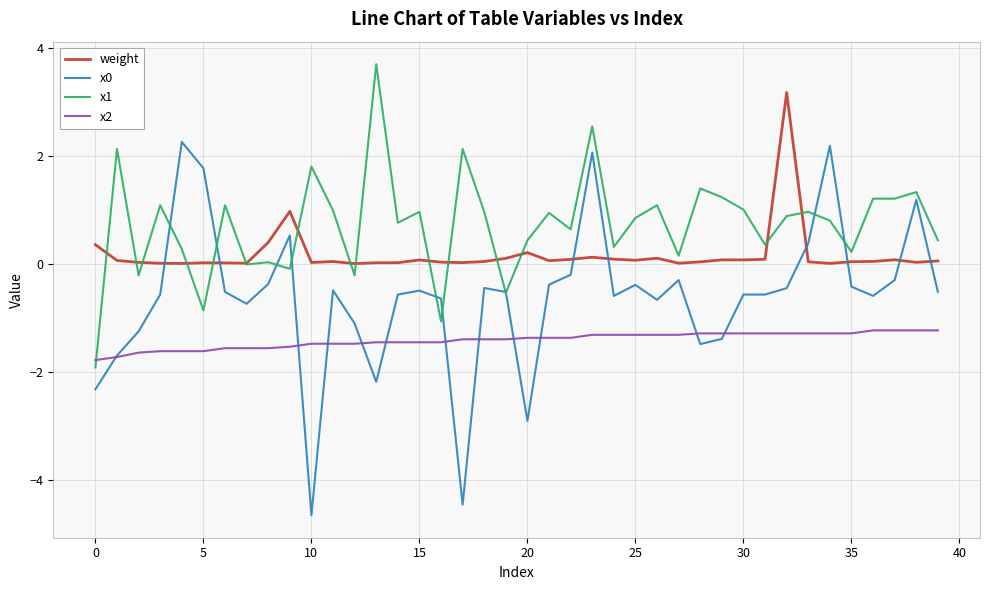

Which series has the largest total across all categories?

x1